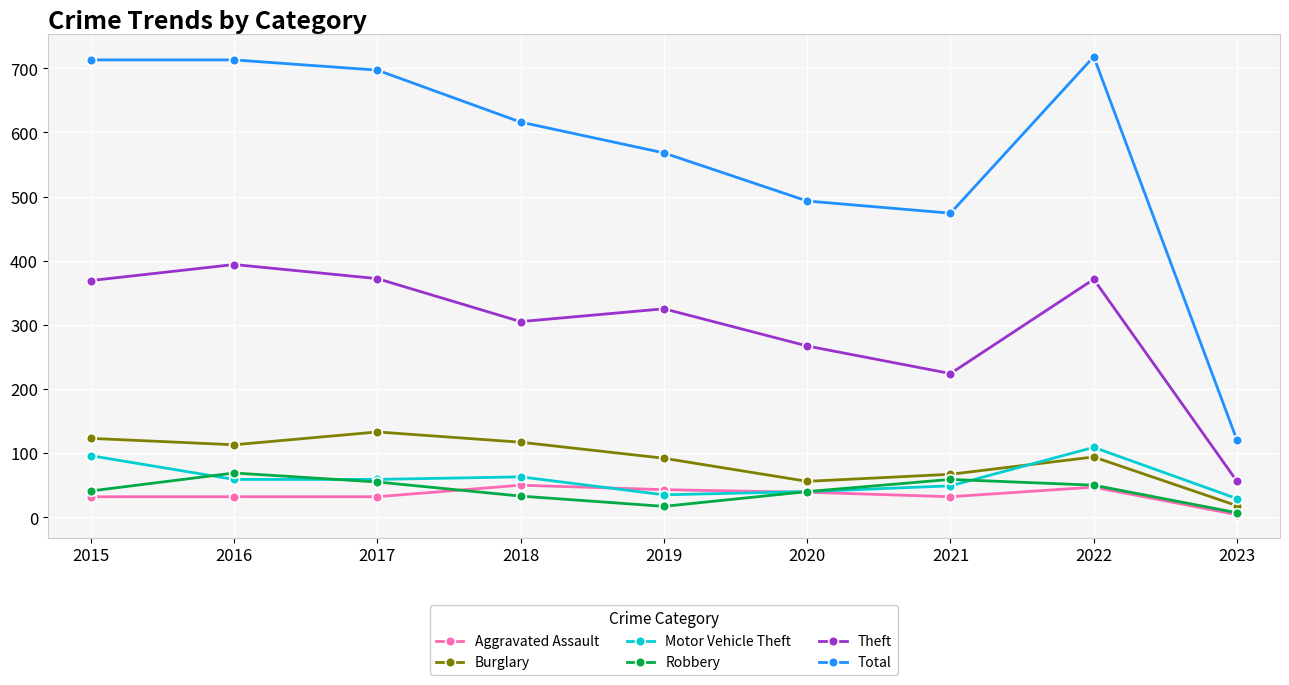

What is the value of the Theft point at the 8th from the left?

371